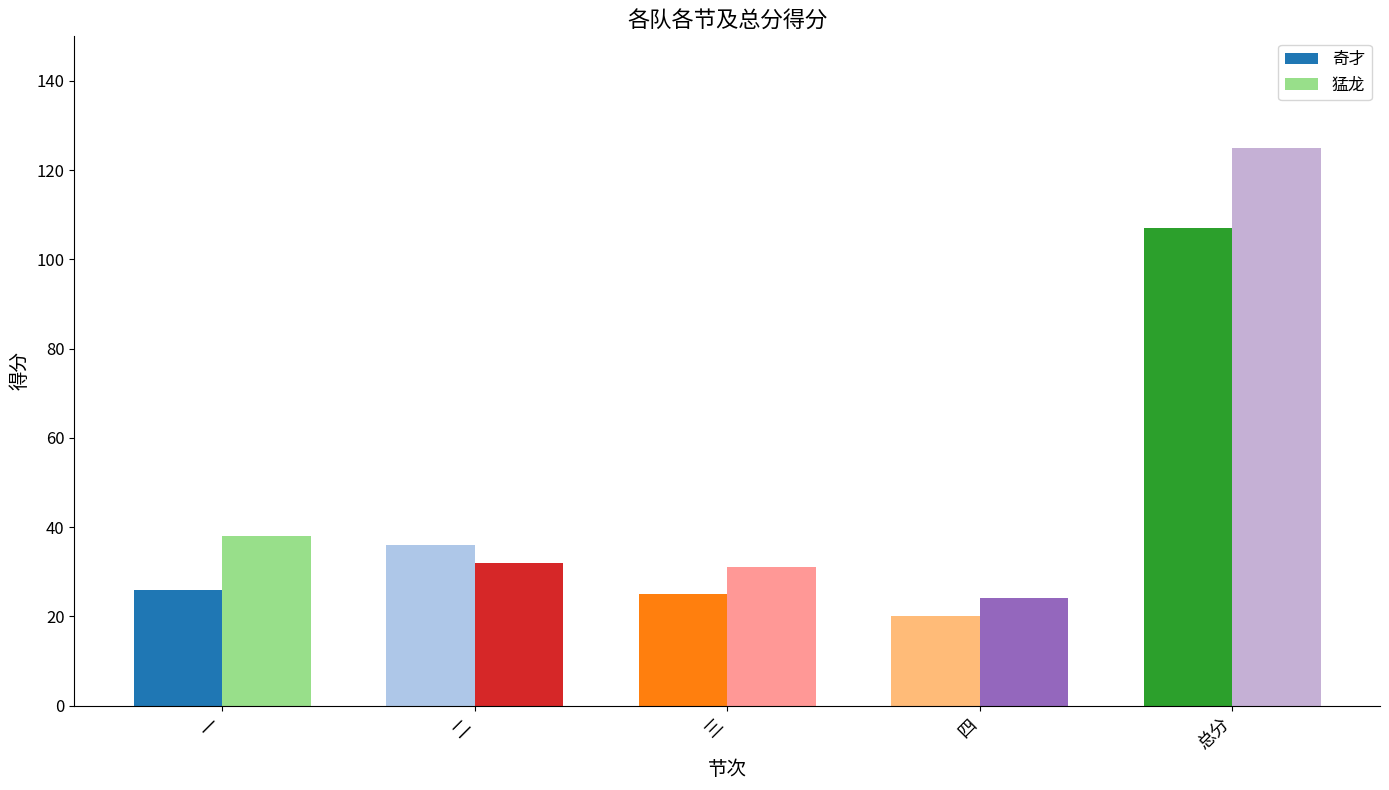

List the series in order of their overall mean, lowest first.

奇才, 猛龙